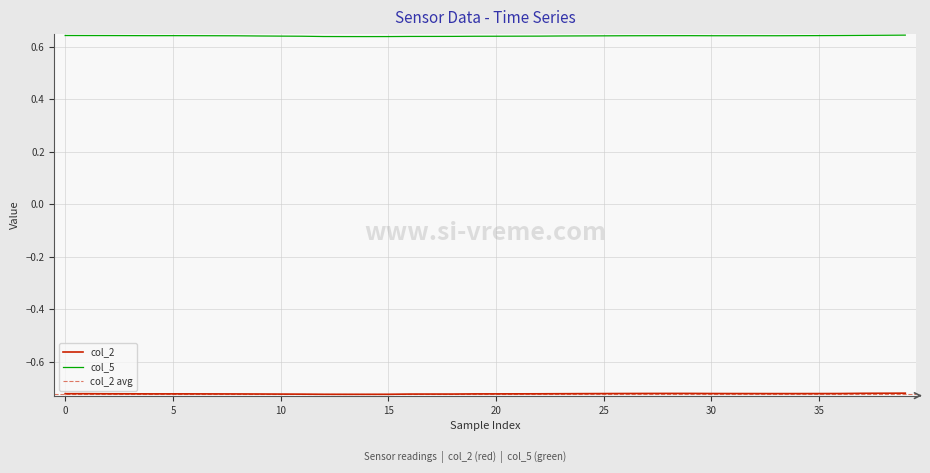

How many col_5 values are between 0 and 1?

40